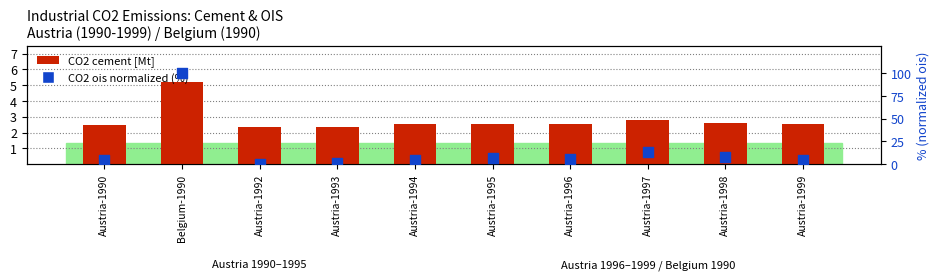

What are all the series names shown in the legend?

CO2 cement [Mt], CO2 ois (normalized %)